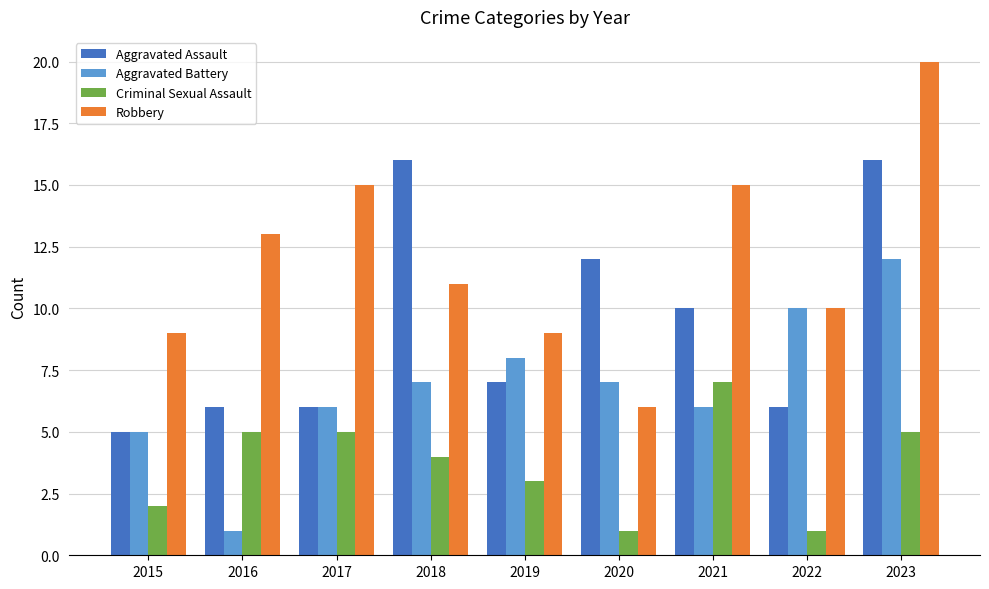

Count the number of data series in this chart.

4